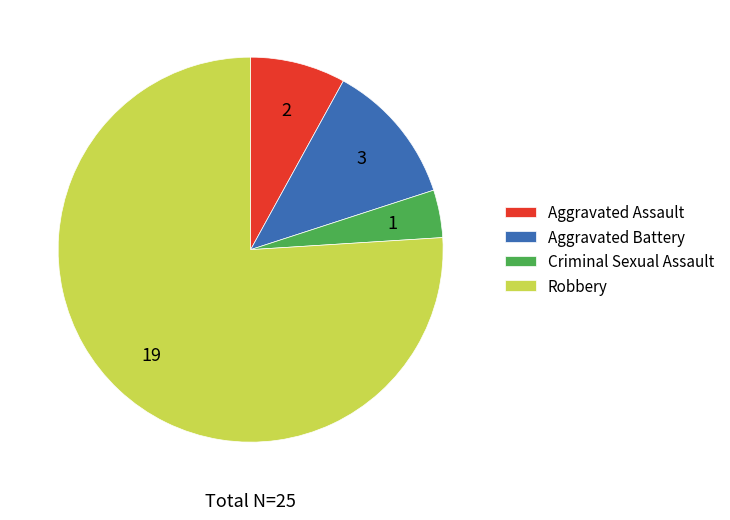

Rank the categories by value from lowest to highest.

Criminal Sexual Assault, Aggravated Assault, Aggravated Battery, Robbery